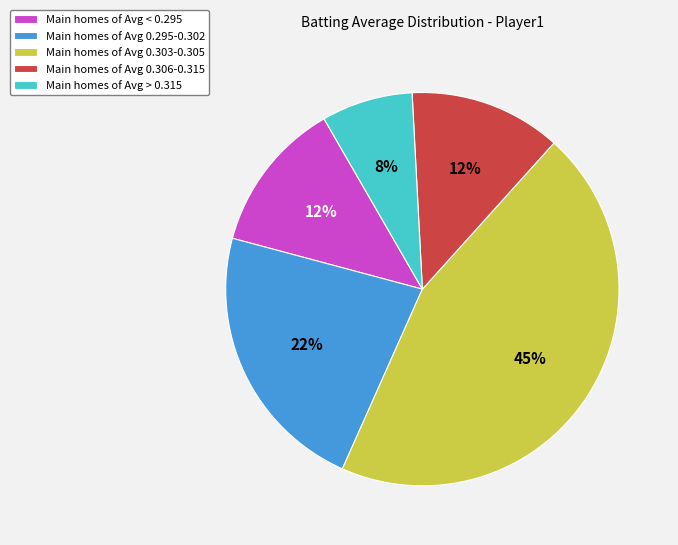

The Main homes of Avg < 0.295 slice represents 5% of the pie. True or false?

False